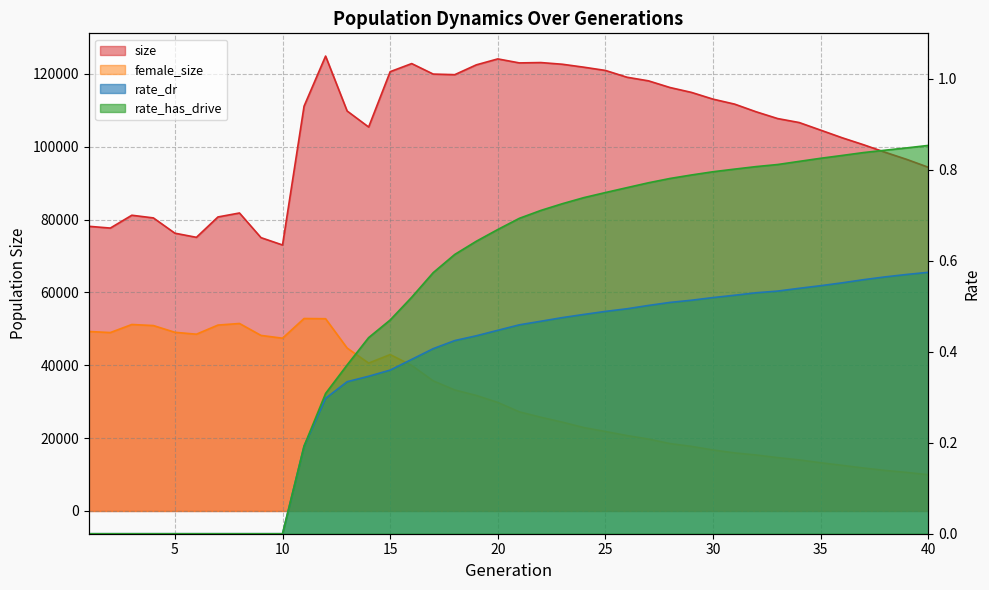

Which category has the highest value in the female_size series?

11